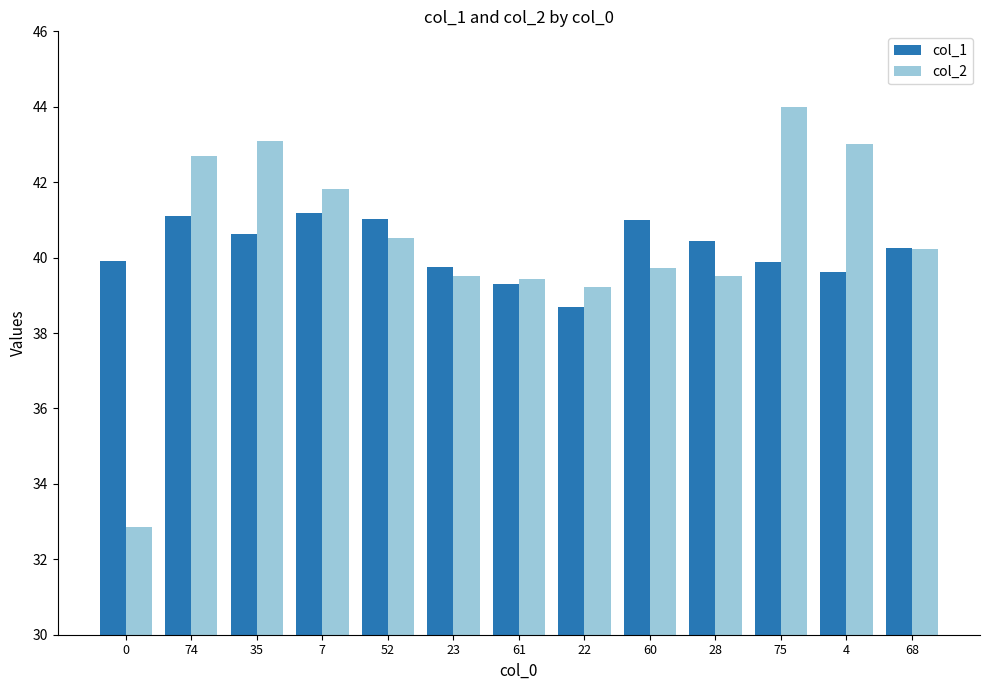

What is the label of the 3rd bar from the right?

75